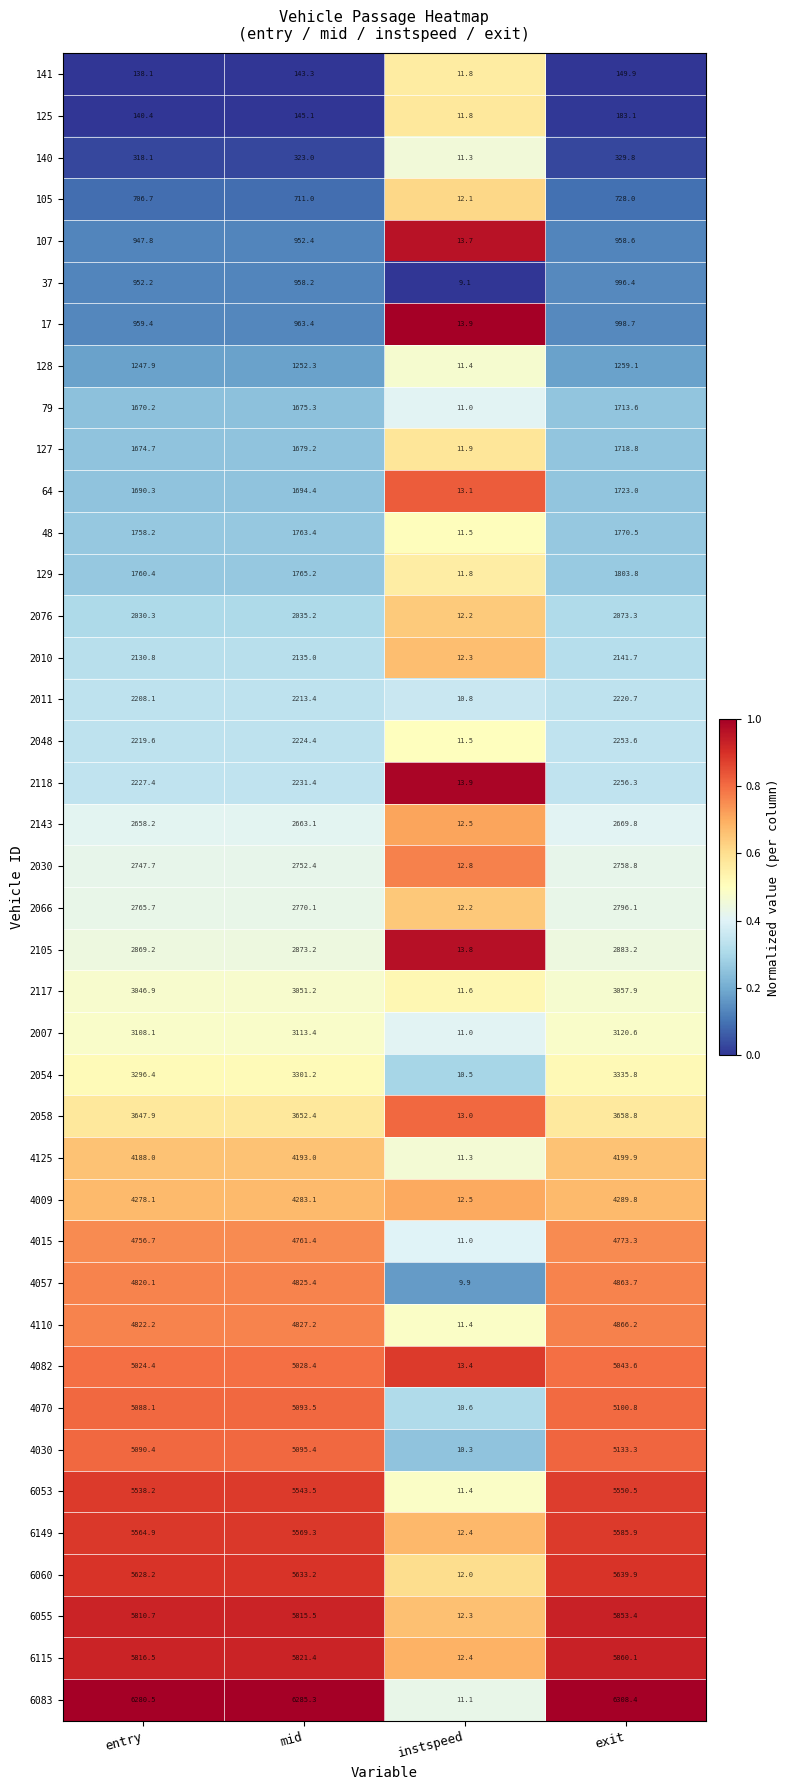

What is the total value across all series at exit?

122628.7